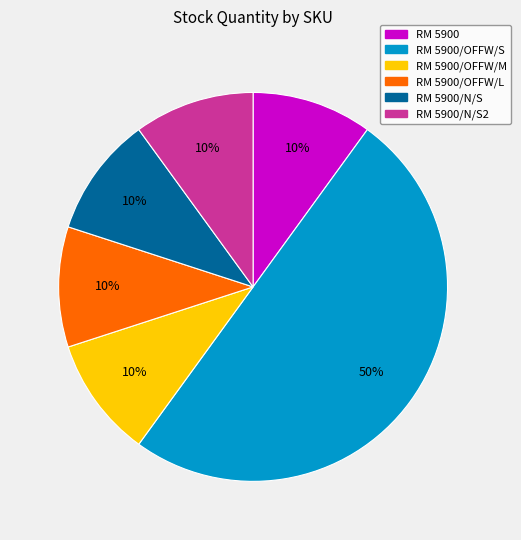

To the nearest percent, what is the average slice percentage?

17%